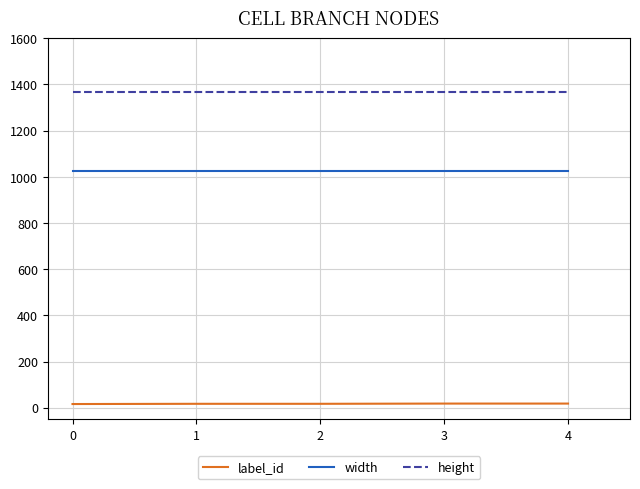

True or false: height and width cross at least once.

False